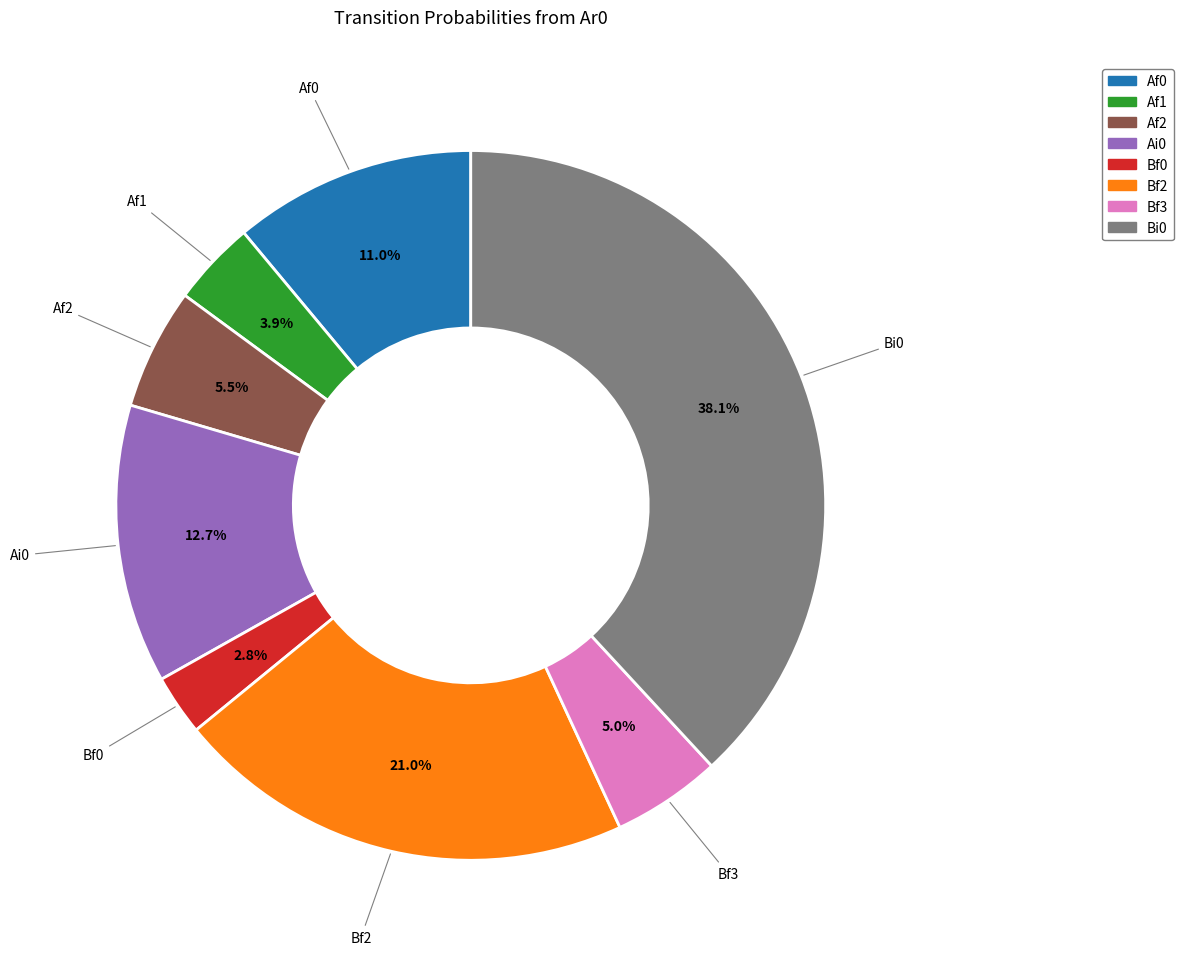

Is there any slice that represents more than half of the pie?

No